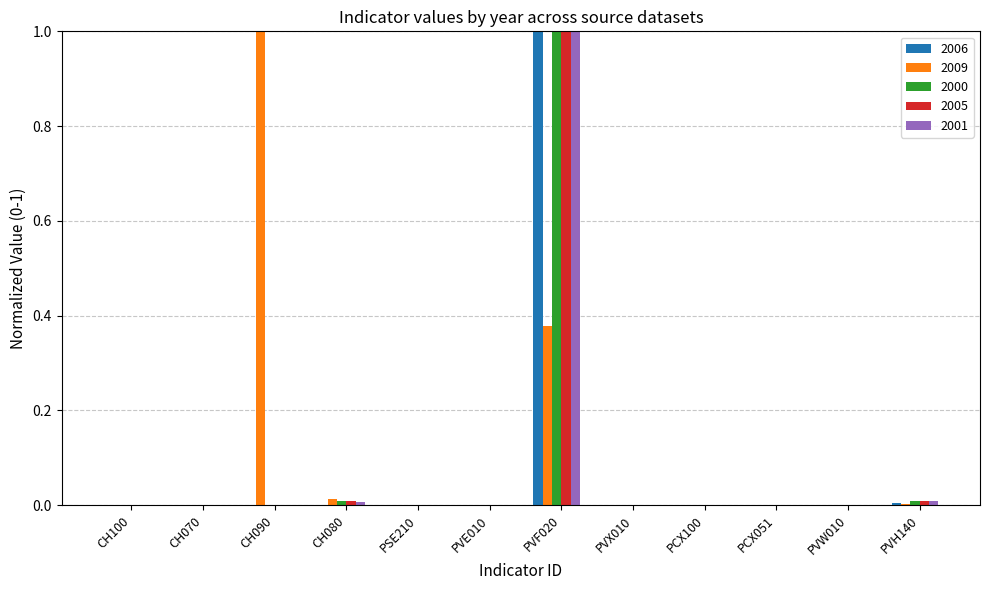

Count the number of categories in the chart.

12